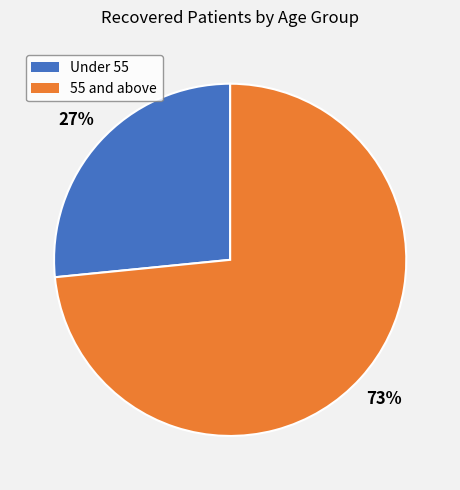

Count the number of slices in the pie.

2